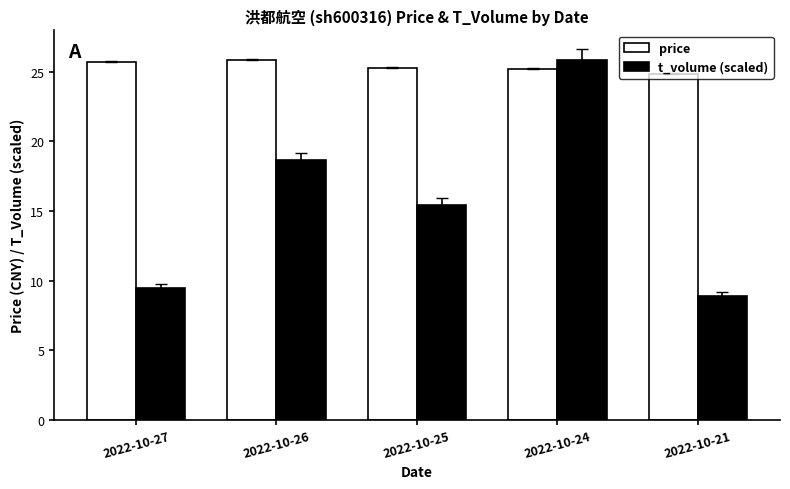

Count the number of categories in the chart.

5